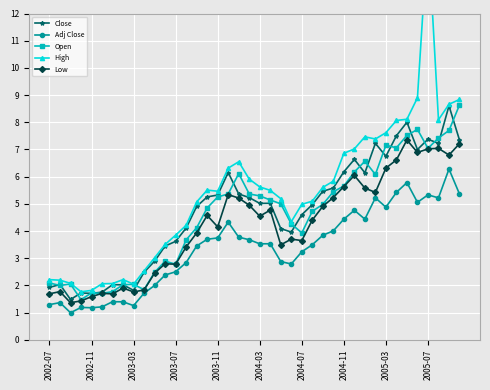

True or false: Open has more than 1 points higher than both neighbors.

True